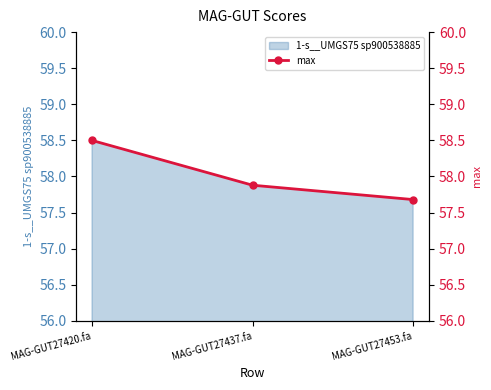

Count the number of categories in the chart.

3